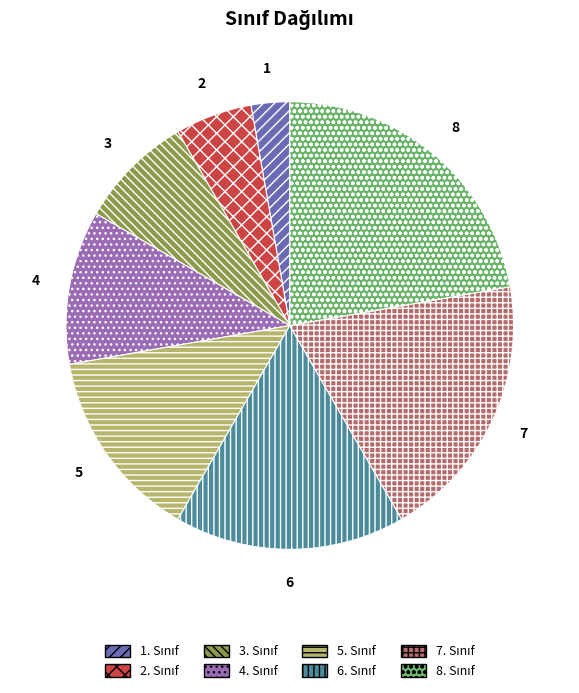

Does any single category account for the majority?

No